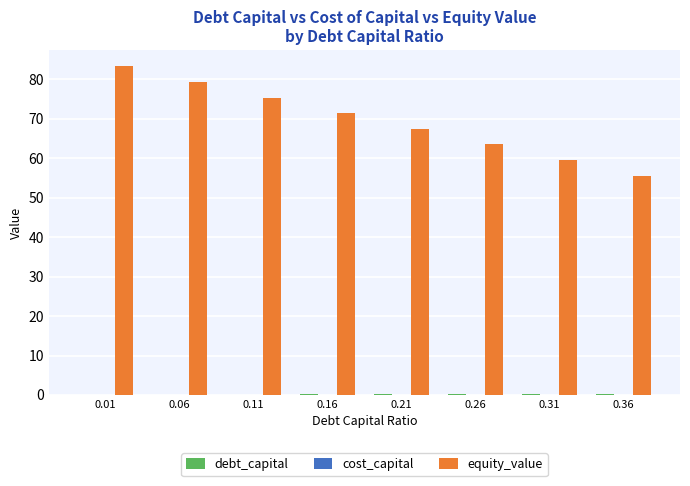

Which series has the largest total across all categories?

equity_value